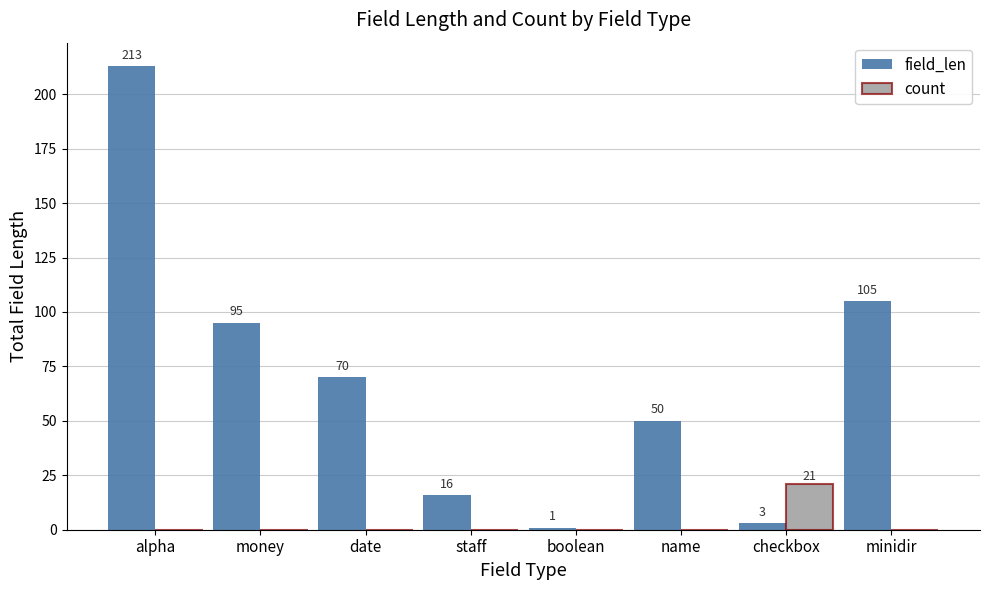

Does the chart contain stacked bars?

No